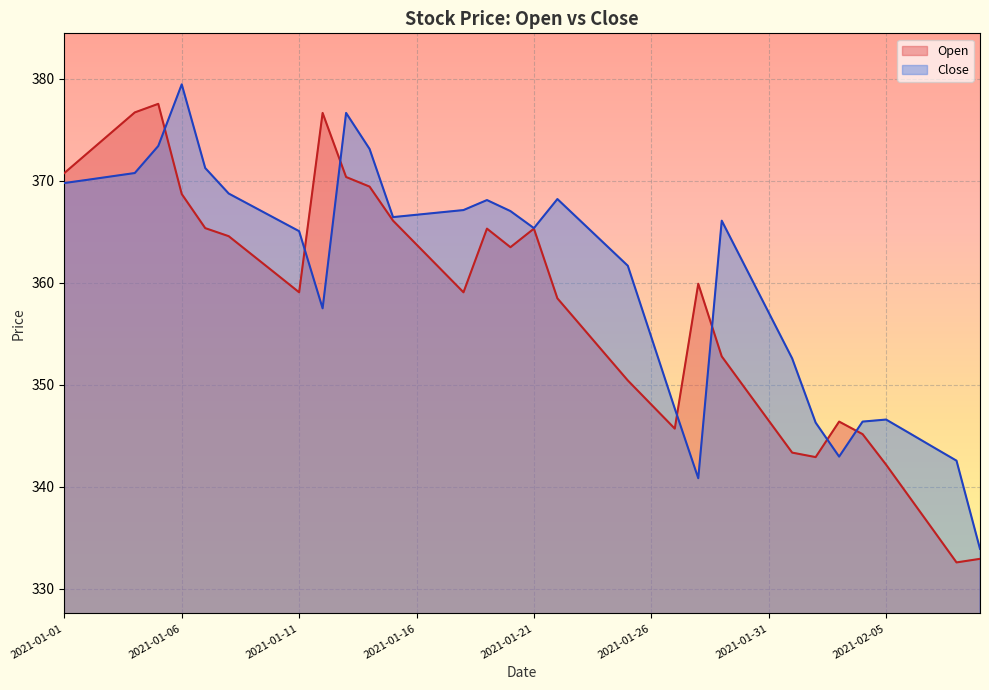

Which category has the highest value in the Open series?

2021-01-05